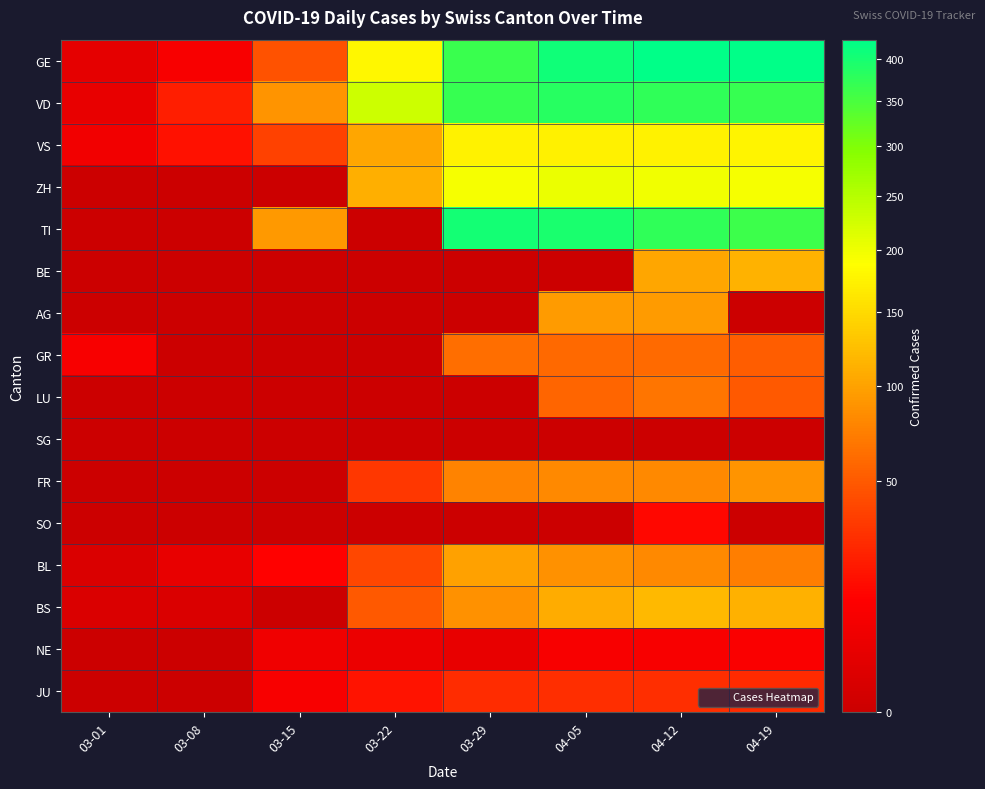

Reading left to right, what are all the values shown in this chart?

GE: 03-01=3	03-08=9	03-15=46	03-22=179	03-29=365	04-05=406	04-12=424	04-19=421
VD: 03-01=4	03-08=22	03-15=90	03-22=231	03-29=367	04-05=383	04-12=374	04-19=367
VS: 03-01=7	03-08=17	03-15=37	03-22=103	03-29=175	04-05=173	04-12=175	04-19=178
ZH: 03-01=0	03-08=0	03-15=0	03-22=110	03-29=194	04-05=203	04-12=200	04-19=194
TI: 03-01=0	03-08=0	03-15=92	03-22=0	03-29=402	04-05=396	04-12=374	04-19=363
BE: 03-01=0	03-08=0	03-15=0	03-22=0	03-29=0	04-05=0	04-12=104	04-19=113
AG: 03-01=0	03-08=0	03-15=0	03-22=0	03-29=0	04-05=94	04-12=94	04-19=0
GR: 03-01=9	03-08=0	03-15=0	03-22=0	03-29=63	04-05=59	04-12=60	04-19=52
LU: 03-01=0	03-08=0	03-15=0	03-22=0	03-29=0	04-05=57	04-12=66	04-19=49
SG: 03-01=0	03-08=0	03-15=0	03-22=0	03-29=0	04-05=0	04-12=0	04-19=0
FR: 03-01=0	03-08=0	03-15=0	03-22=32	03-29=76	04-05=81	04-12=80	04-19=89
SO: 03-01=0	03-08=0	03-15=0	03-22=0	03-29=0	04-05=0	04-12=14	04-19=0
BL: 03-01=1	03-08=4	03-15=12	03-22=40	03-29=99	04-05=86	04-12=81	04-19=73
BS: 03-01=1	03-08=1	03-15=0	03-22=50	03-29=87	04-05=108	04-12=119	04-19=112
NE: 03-01=0	03-08=0	03-15=6	03-22=5	03-29=4	04-05=9	04-12=9	04-19=10
JU: 03-01=0	03-08=0	03-15=9	03-22=18	03-29=28	04-05=29	04-12=29	04-19=27